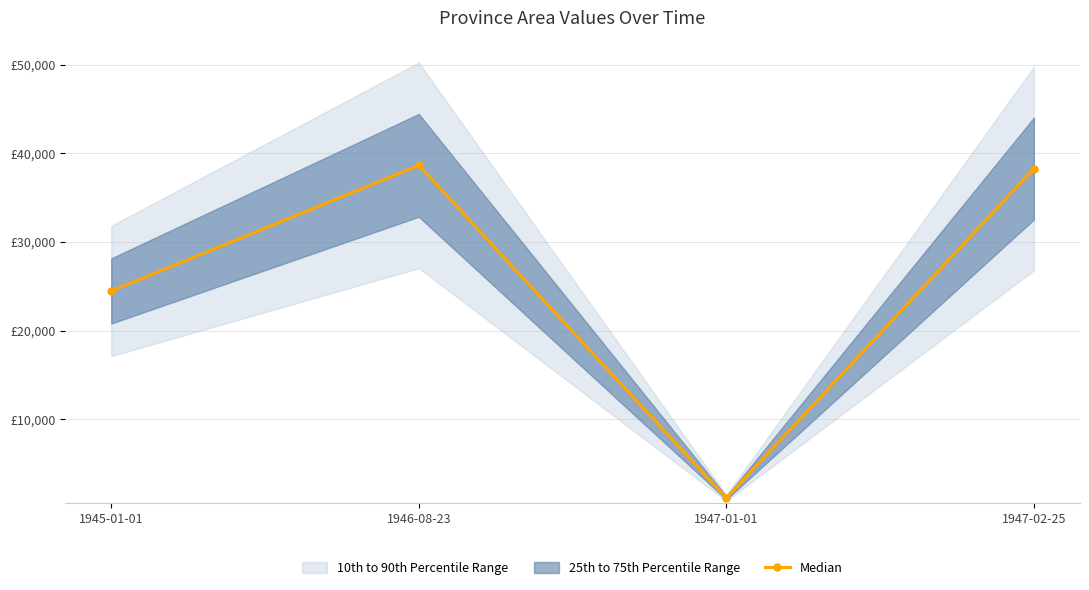

What is the difference between the values at 1946-08-23 and 1947-01-01?

37497